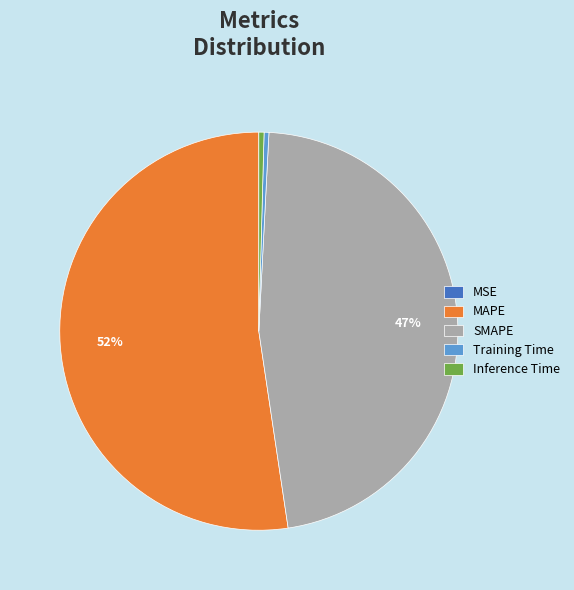

True or false: Training Time accounts for 0% of the total.

True